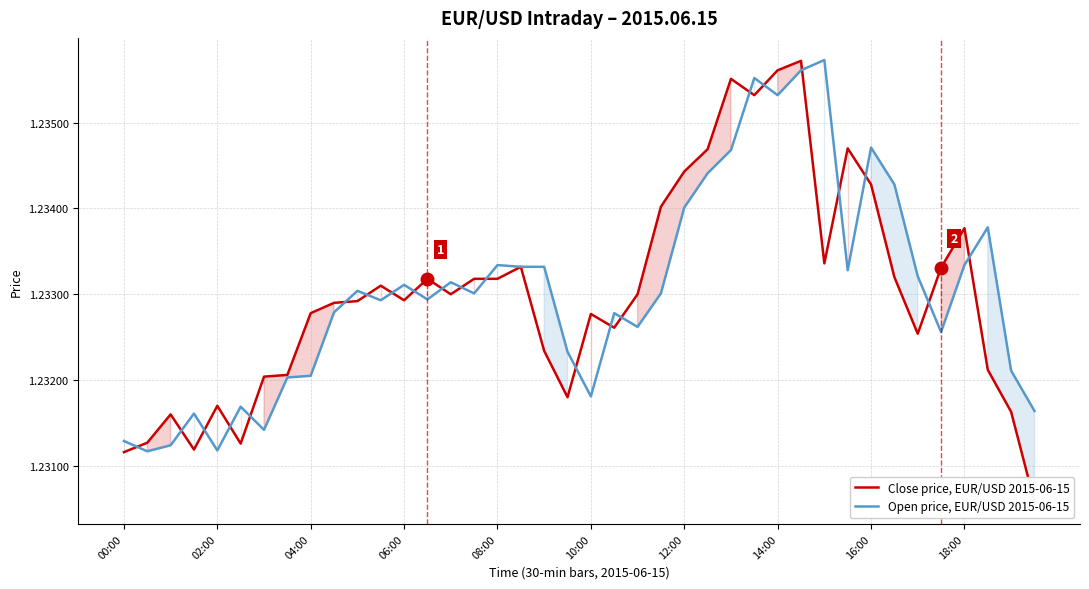

What is the value of the Open price, EUR/USD 2015-06-15 point at the 14th from the left?

1.2